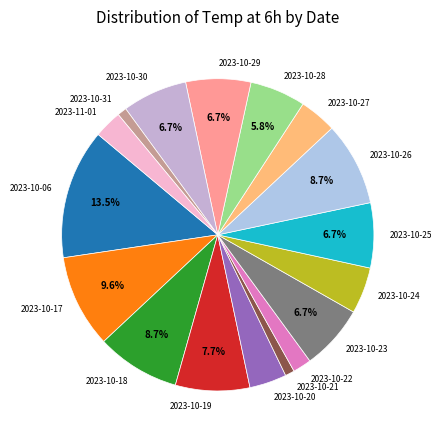

The 2023-10-21 slice represents 1% of the pie. True or false?

True